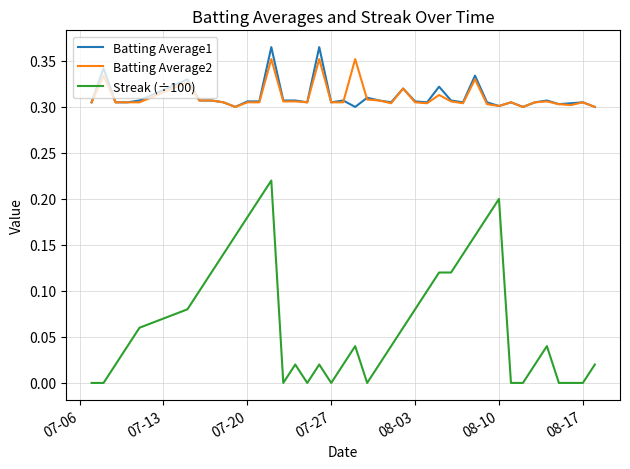

True or false: Batting Average2 and Streak (÷100) intersect in this chart.

False